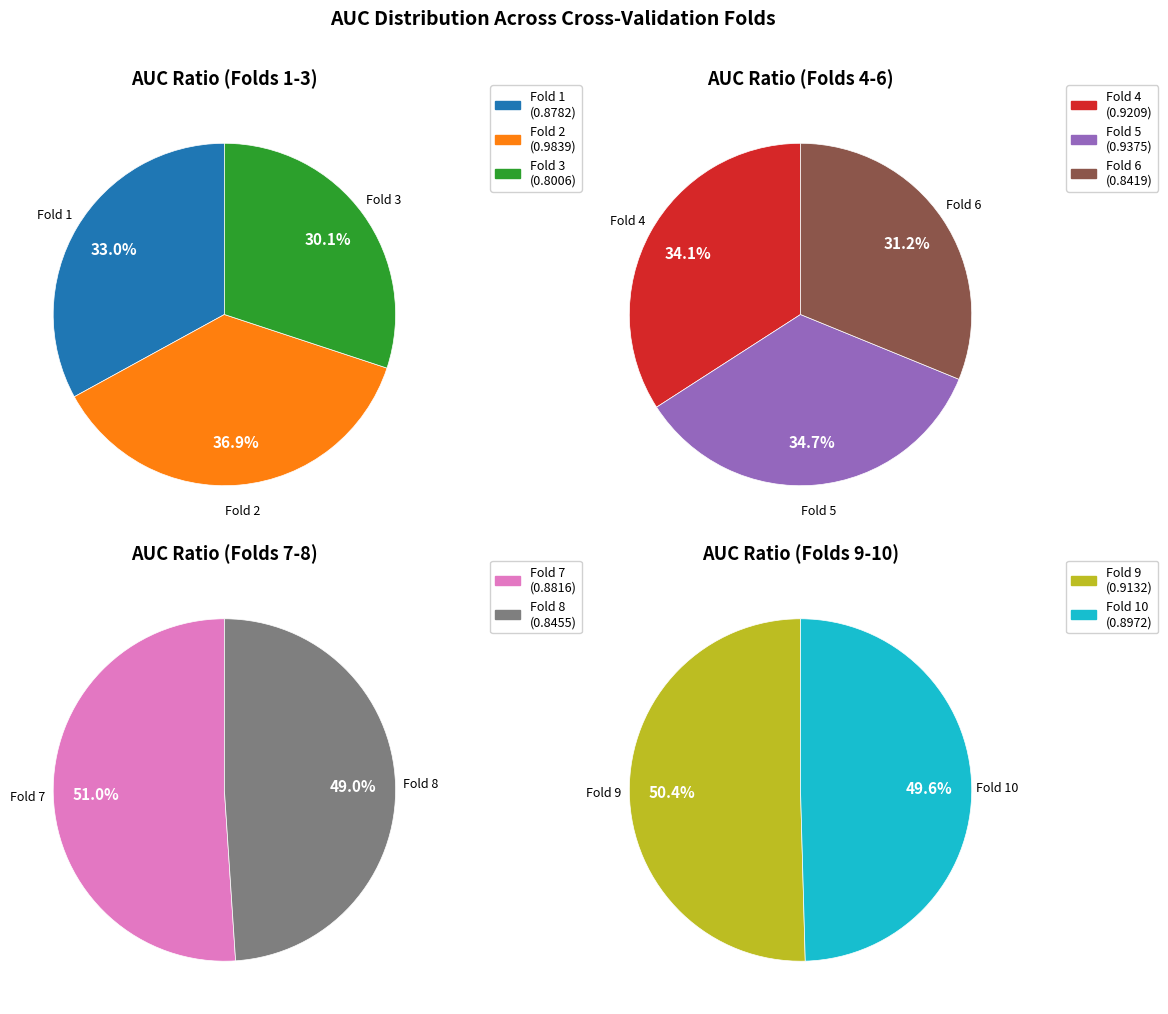

How many slices are in this pie chart?

10